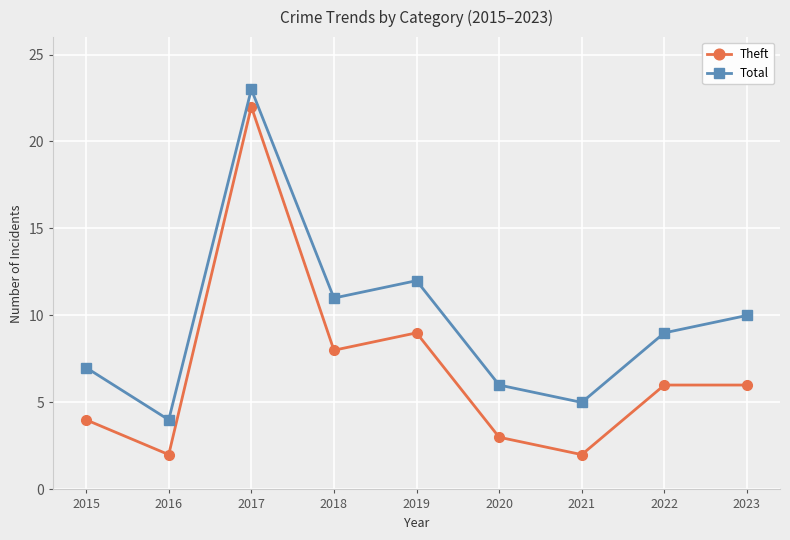

What is the value of the Total point at the 1st from the left?

7